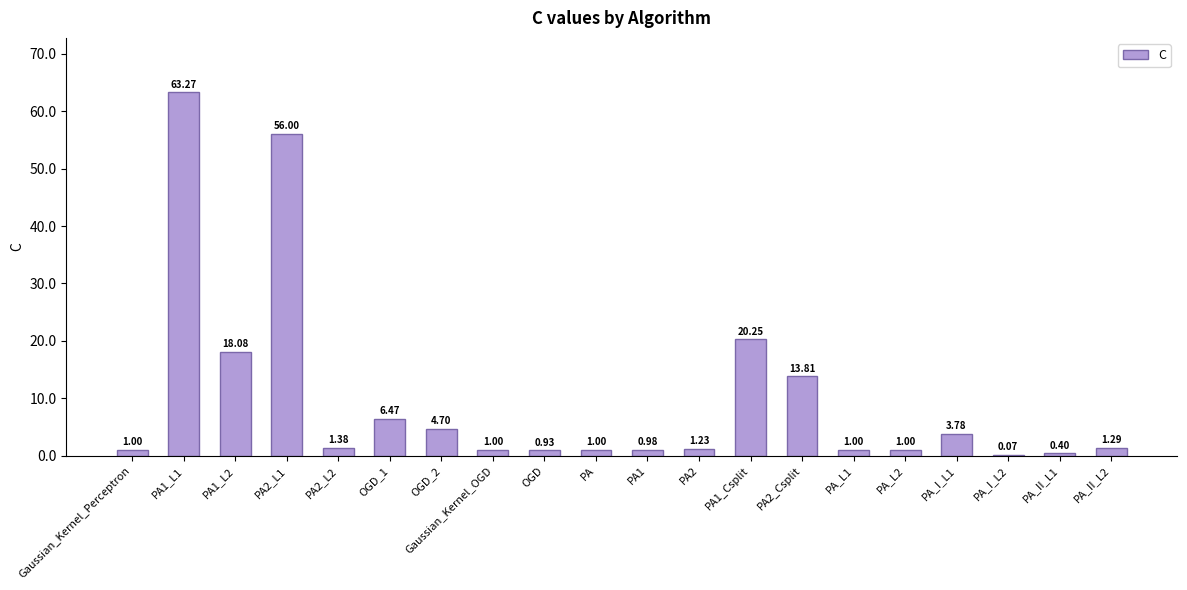

True or false: the data shows 20.3 at PA1_Csplit.

True